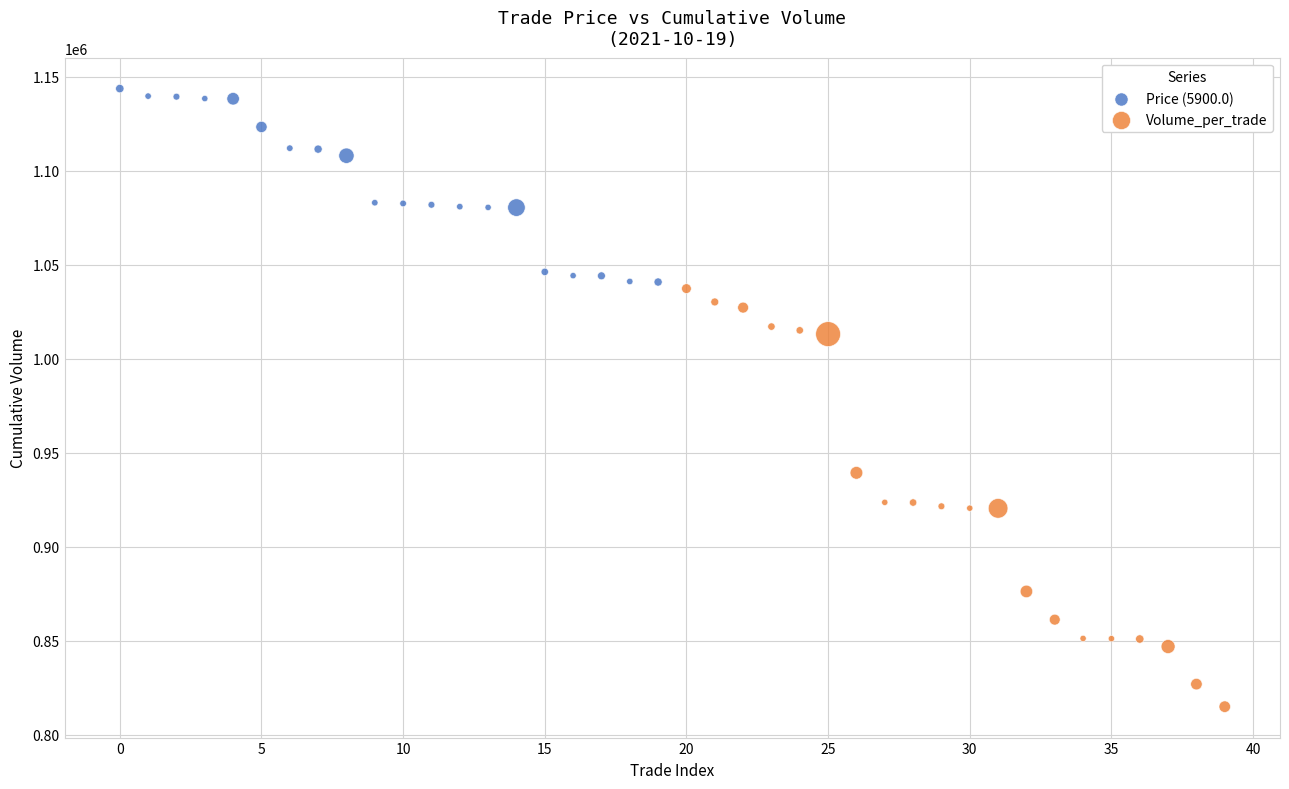

Which series contains the lowest Y value?

Volume_per_trade